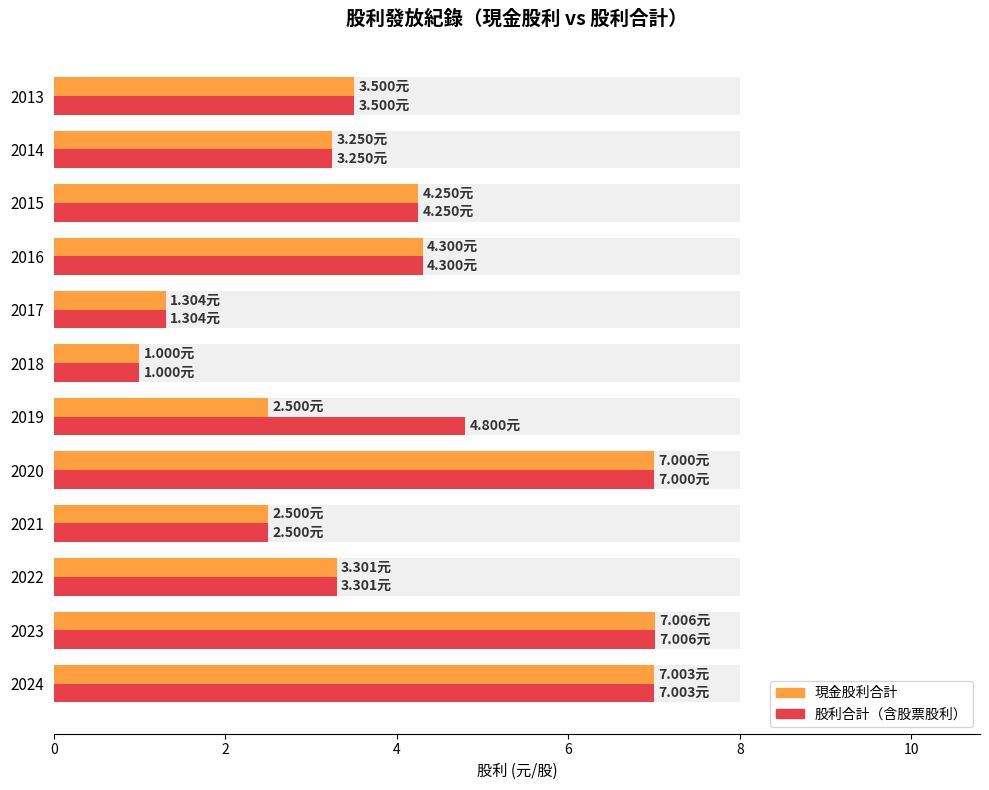

What is the label of the 10th bar from the right?

4